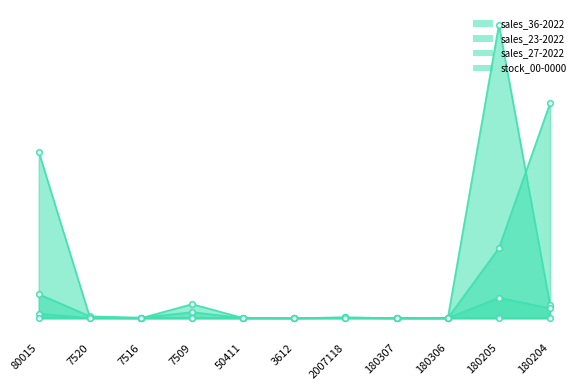

In sales_27-2022, how many points are higher than both neighbors (excluding endpoints)?

3